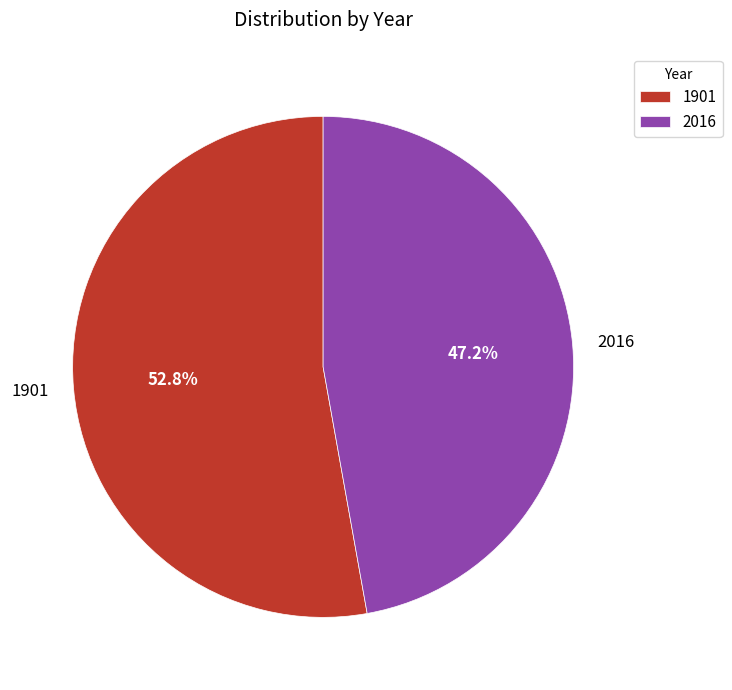

To the nearest percent, what percentage of the pie is 1901?

53%